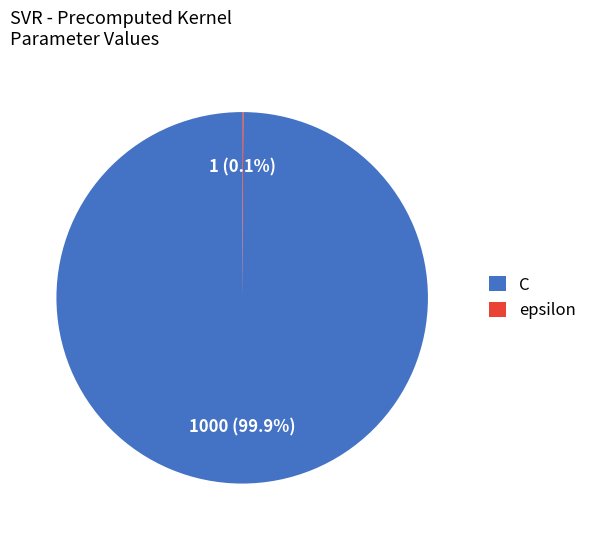

To the nearest percent, what portion does C represent?

100%